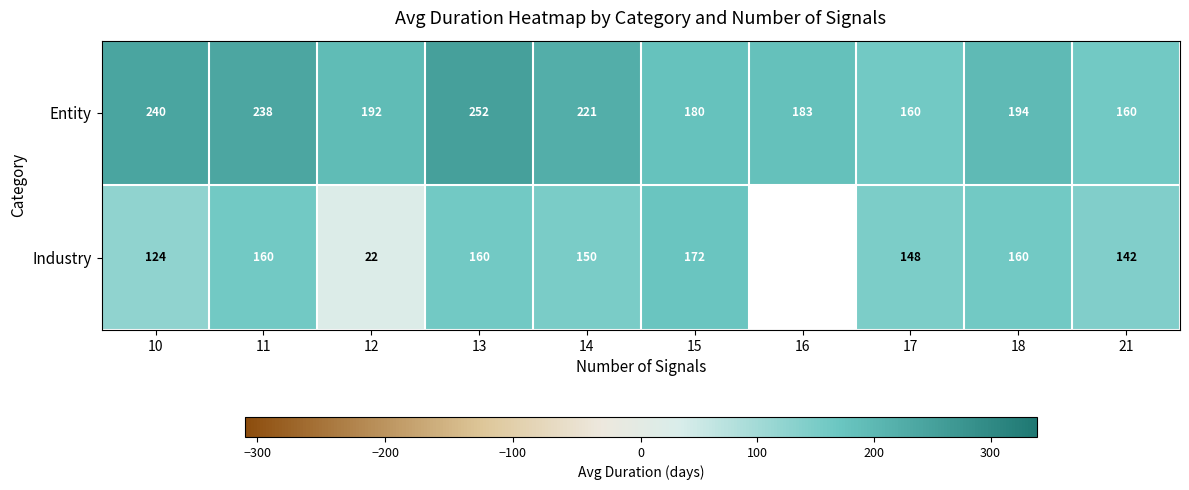

The value of Industry at 10 is 74.6. True or false?

False